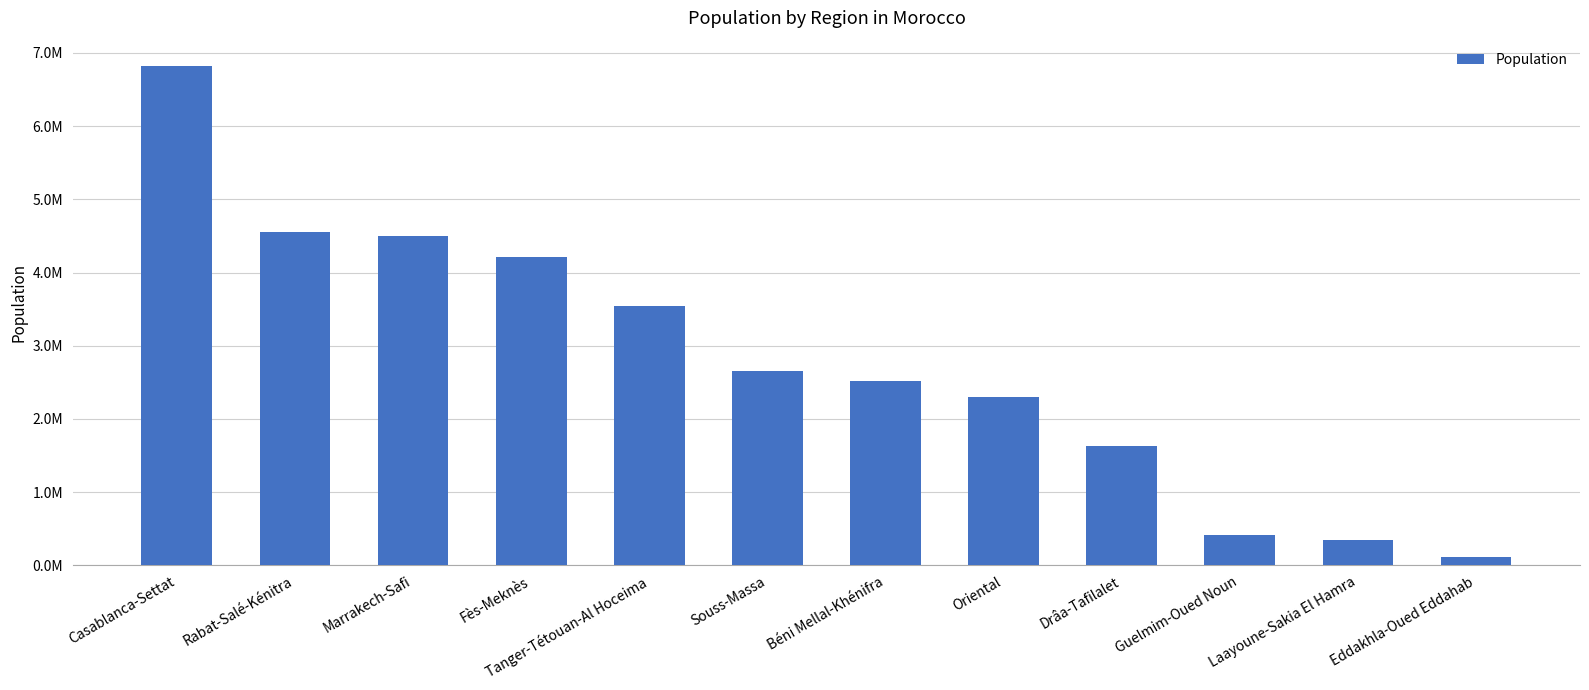

Does the chart contain any negative values?

No